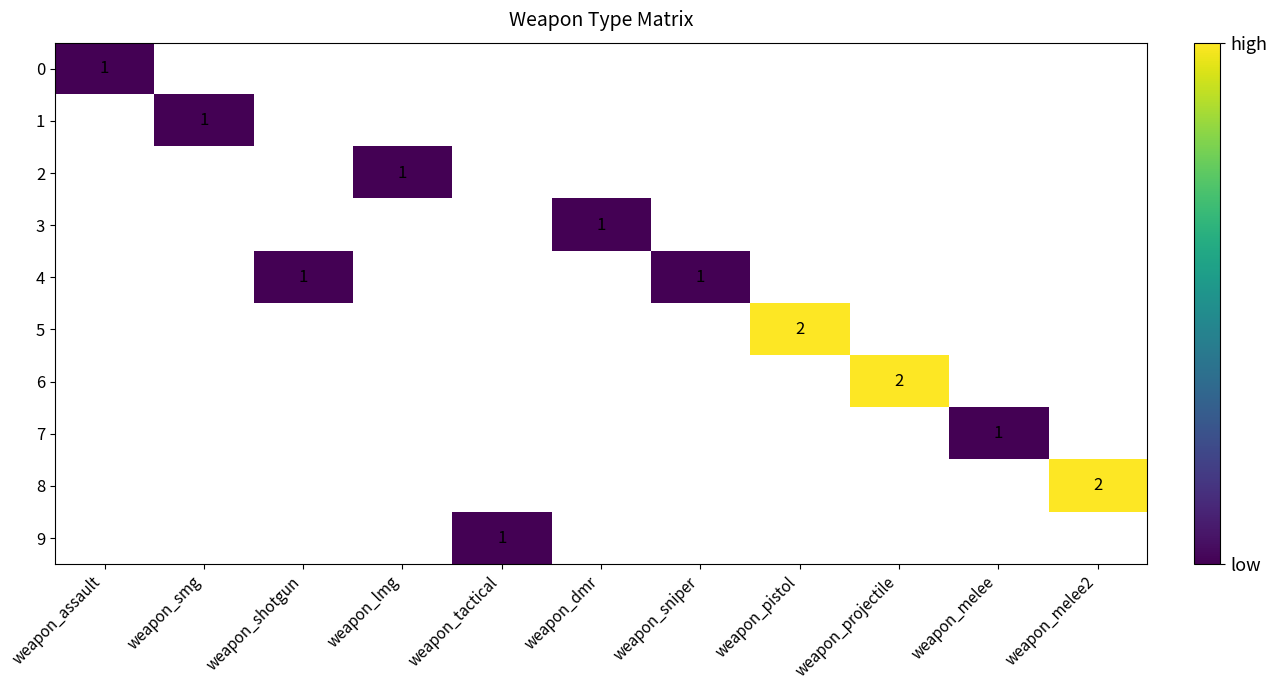

Is the value of 7 at weapon_smg greater than the value of 8 at weapon_lmg?

No